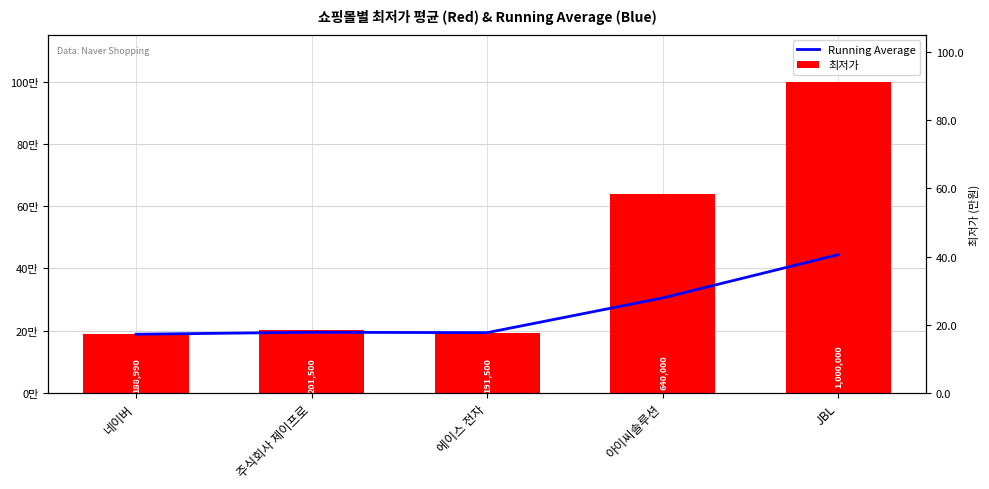

What is the label of the 4th bar from the left?

아이씨솔루션